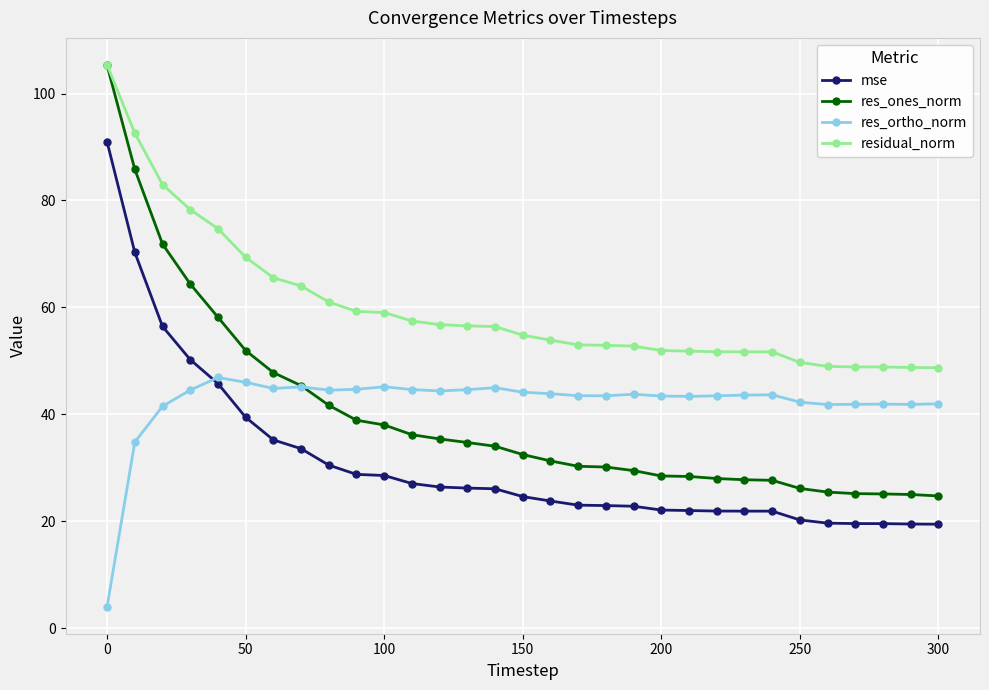

What is the value of the res_ortho_norm point at the 10th from the left?

44.7